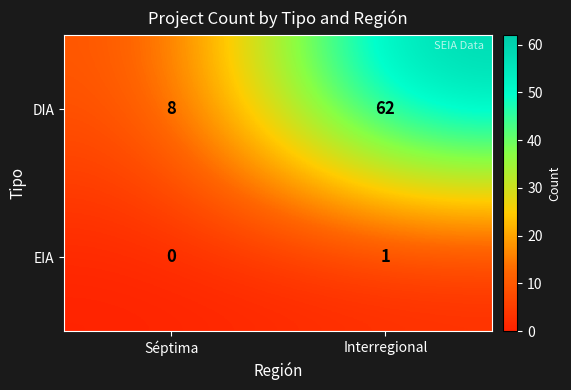

Rank the series by their average value, from highest to lowest.

DIA, EIA